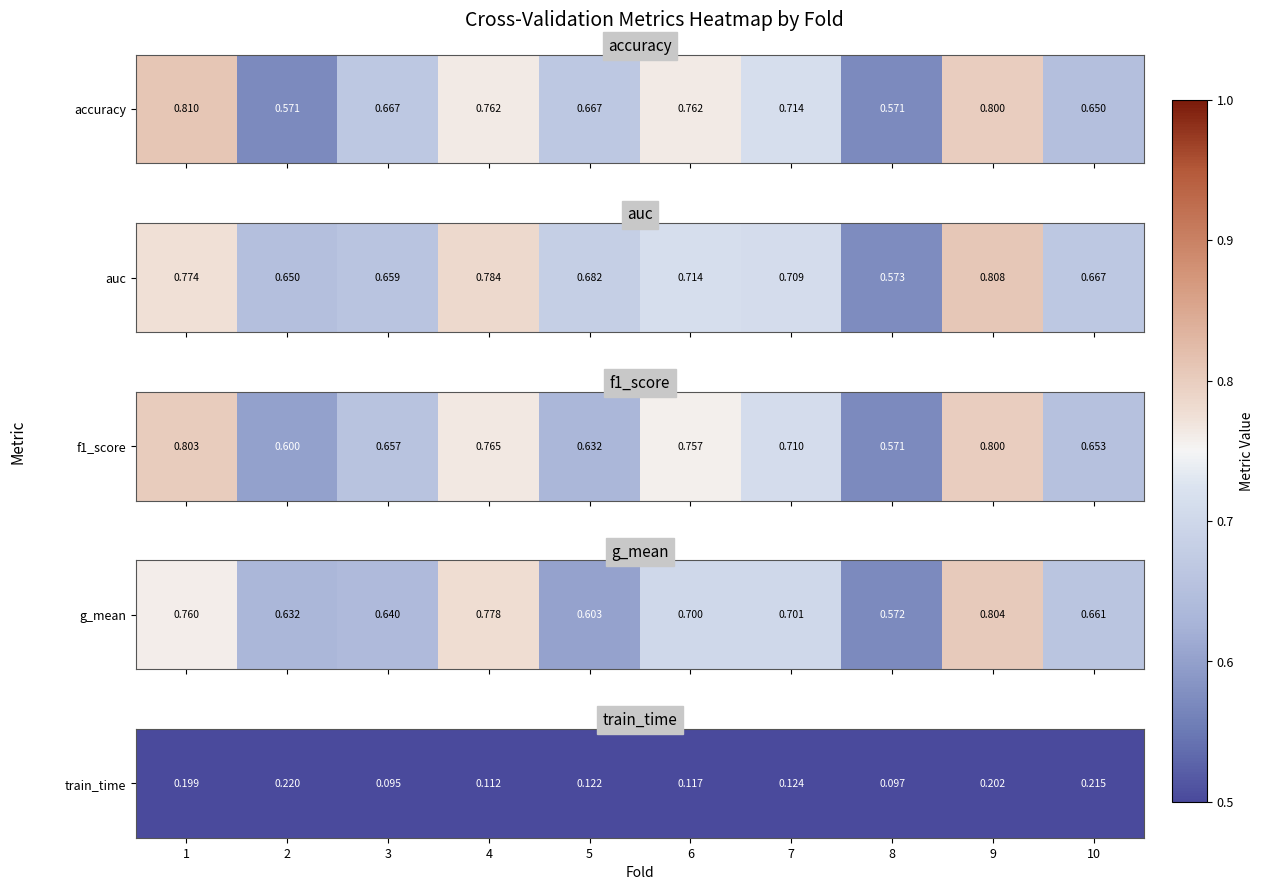

List the labels in order of value, smallest first.

3, 8, 4, 6, 5, 7, 1, 9, 10, 2